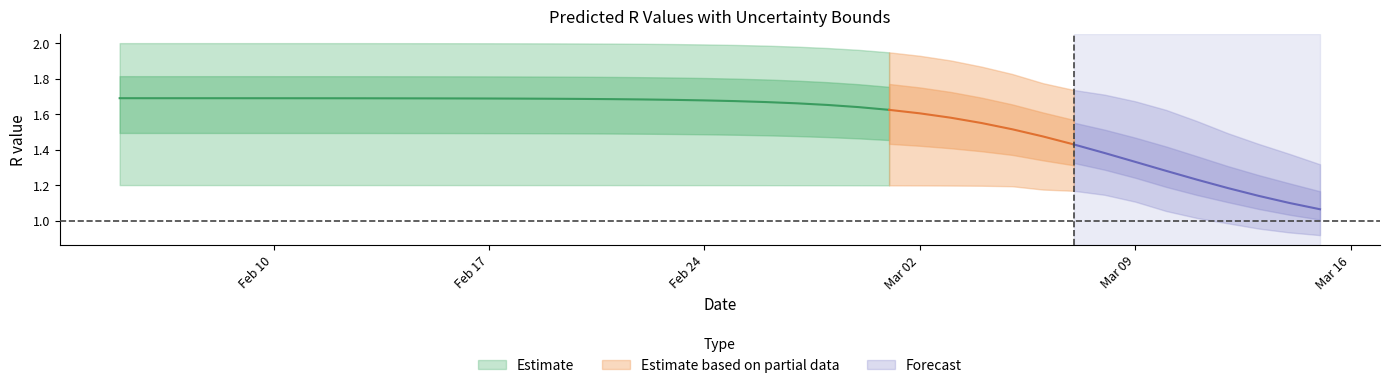

True or false: r_upper and r_mean intersect in this chart.

False